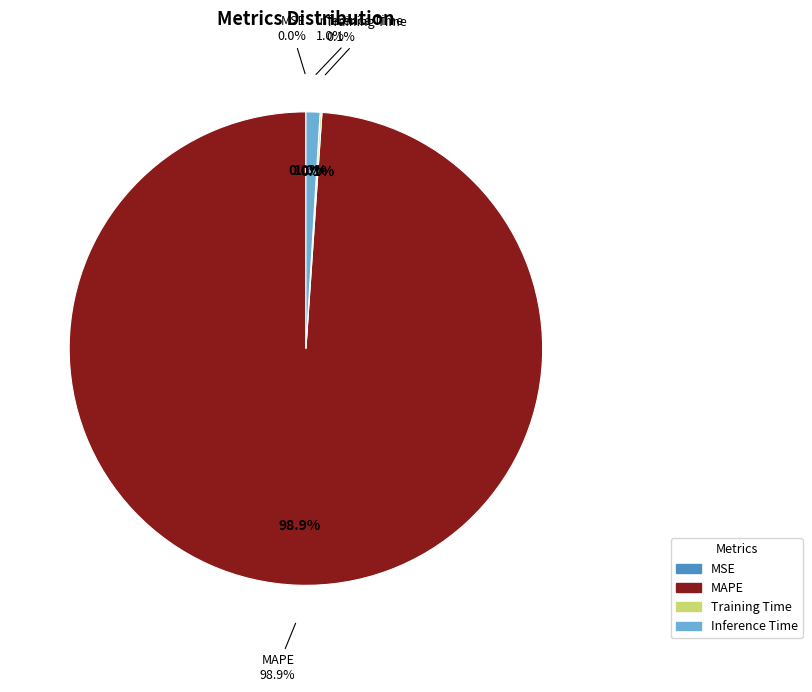

Approximately how many times larger is the value at Training Time compared to Inference Time?

0.1